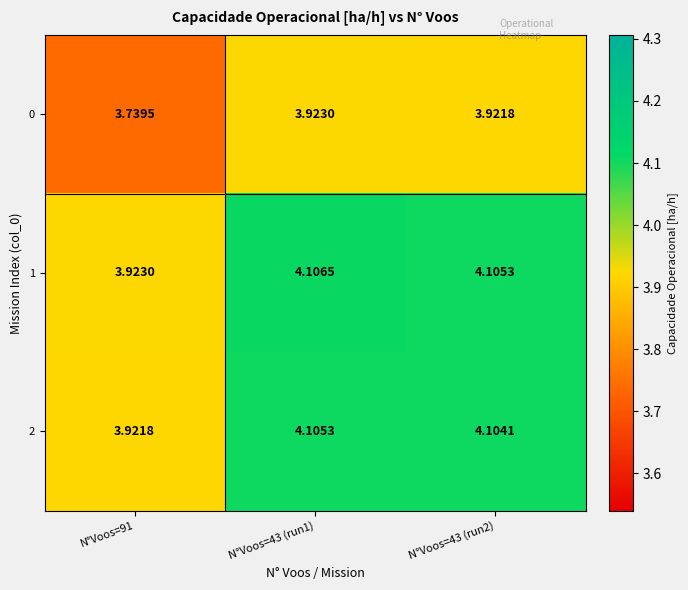

Is the value of 2 at N°Voos=91 greater than the value of 0 at N°Voos=43 (run1)?

No